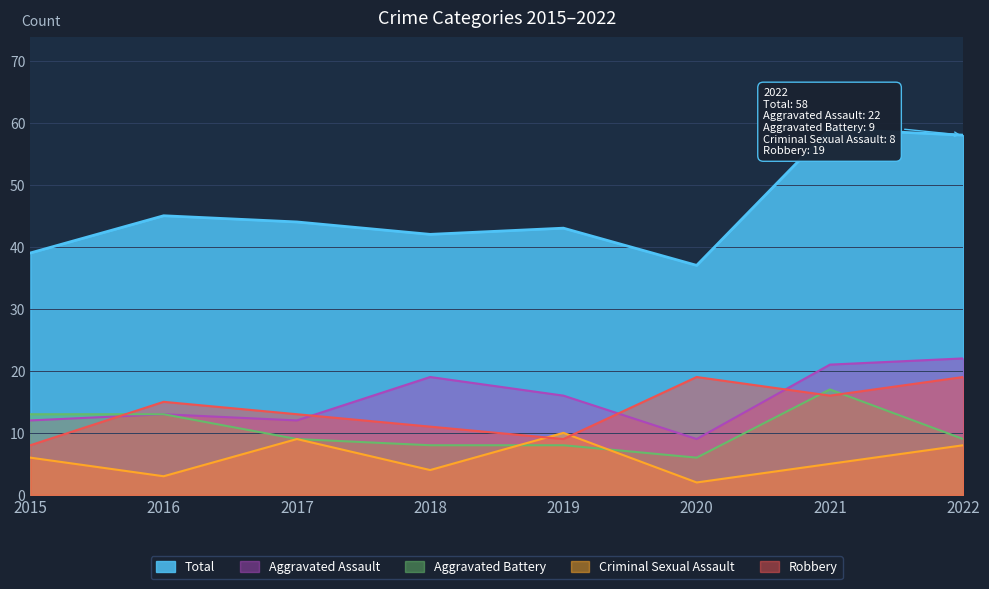

Rank the series at 2015 from highest to lowest value.

Total, Aggravated Battery, Aggravated Assault, Robbery, Criminal Sexual Assault